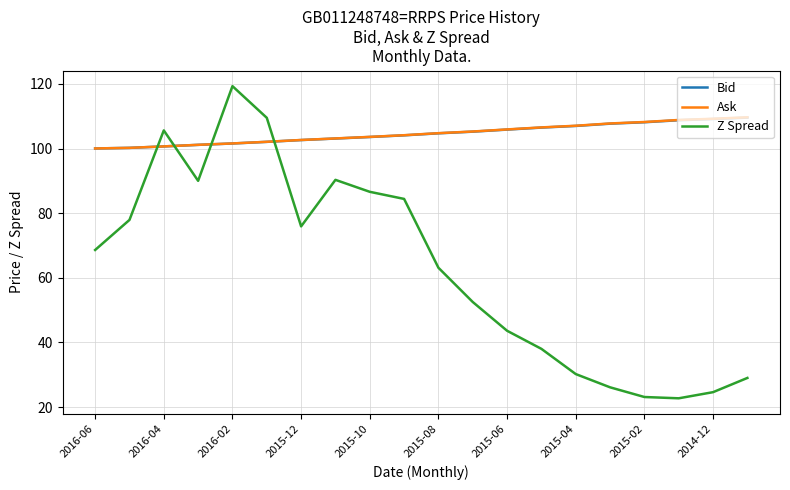

Which series ends up on top after the final intersection of Ask and Z Spread?

Ask